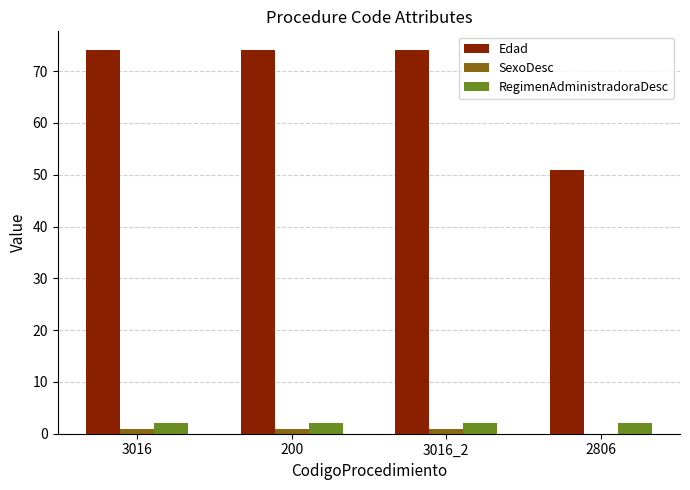

Is the value of Edad at 2806 greater than the value of RegimenAdministradoraDesc at 3016?

Yes